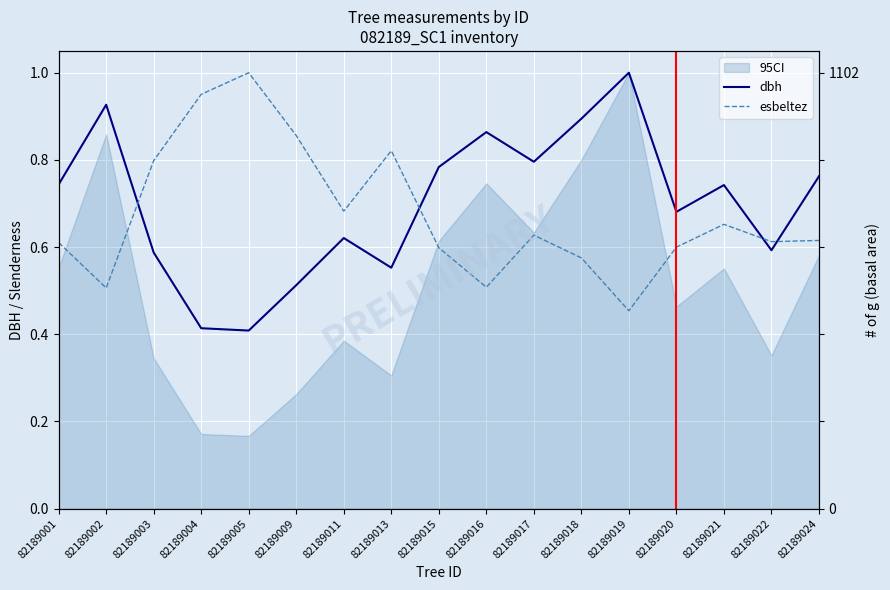

True or false: dbh has more than 0 points higher than both neighbors.

True